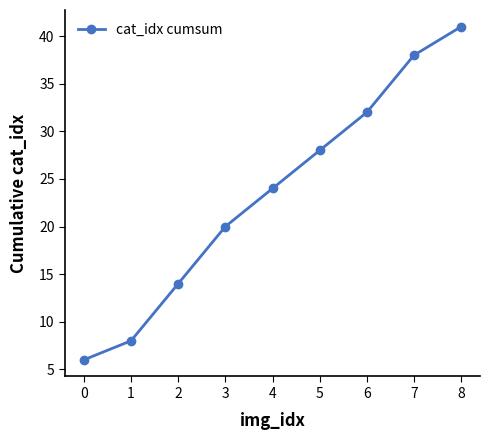

What is the average value?

23